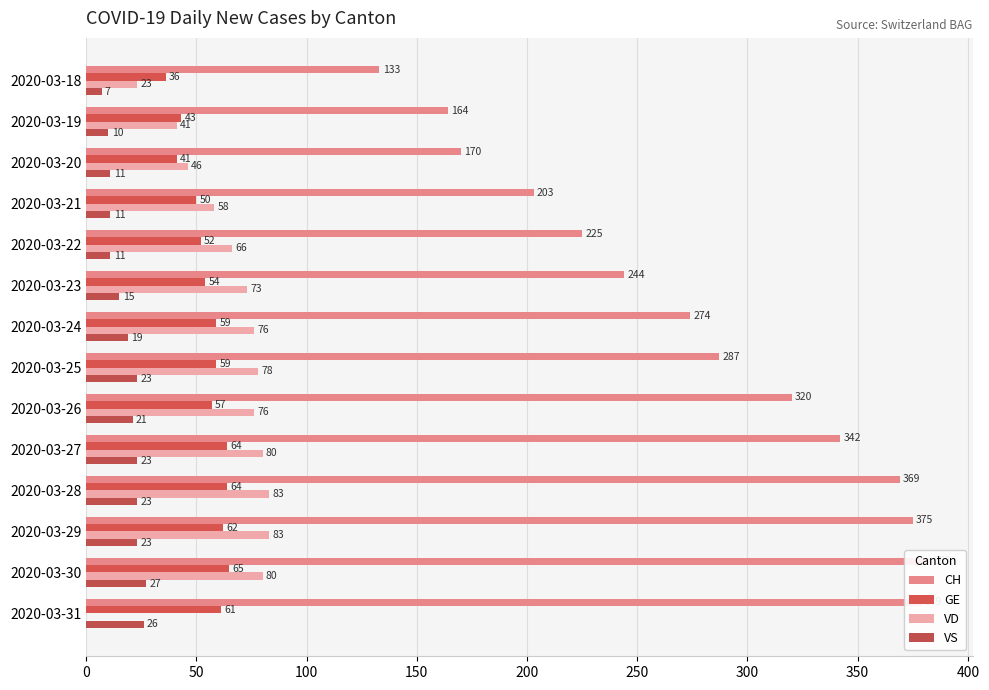

What position from the left is 10?

11